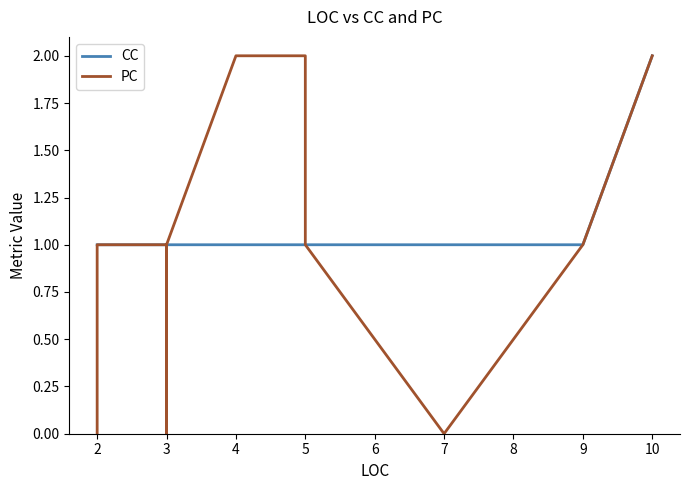

What is the value of the PC point at the 9th from the left?

1